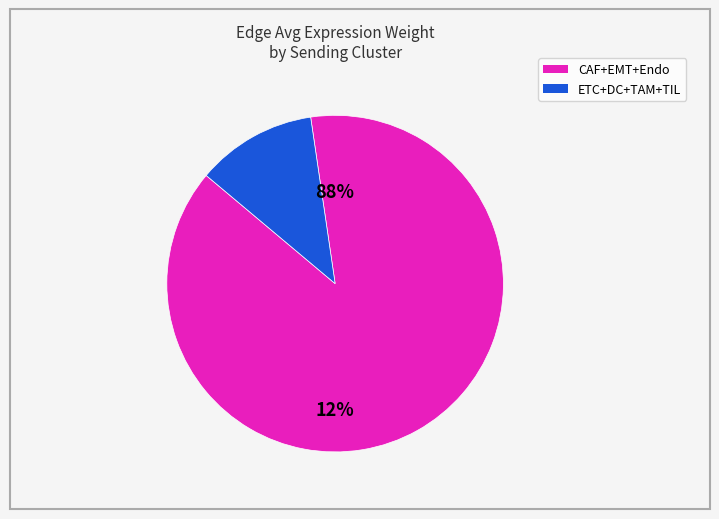

Does ETC represent more than half of the total?

No